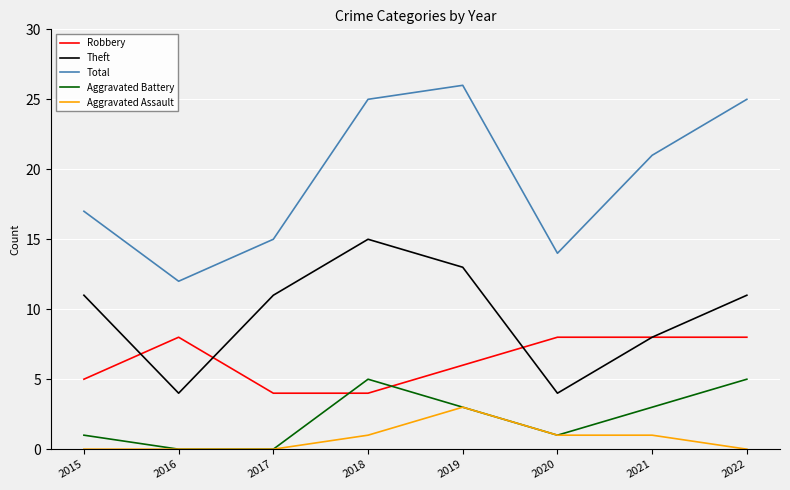

True or false: Theft and Robbery cross at least once.

True